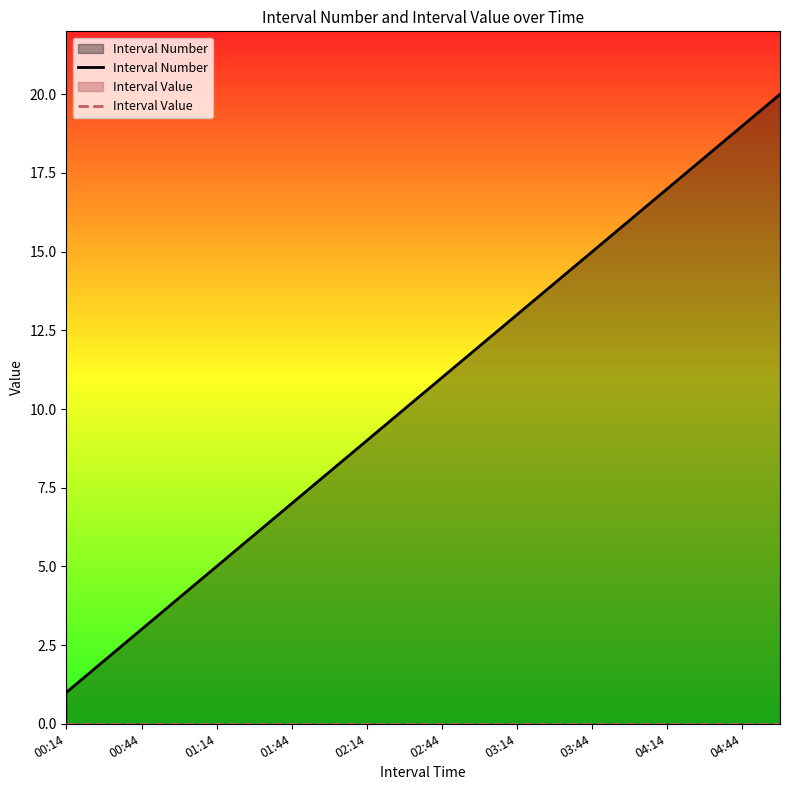

What is the maximum value shown in the chart?

20